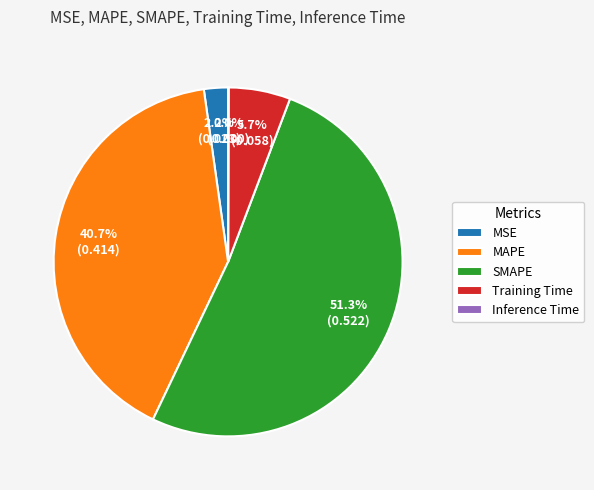

Does any single category account for the majority?

Yes